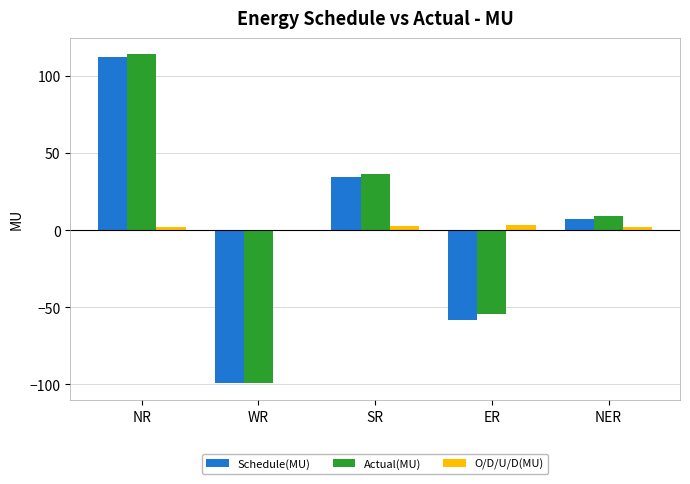

At which label does Schedule(MU) reach its peak?

NR